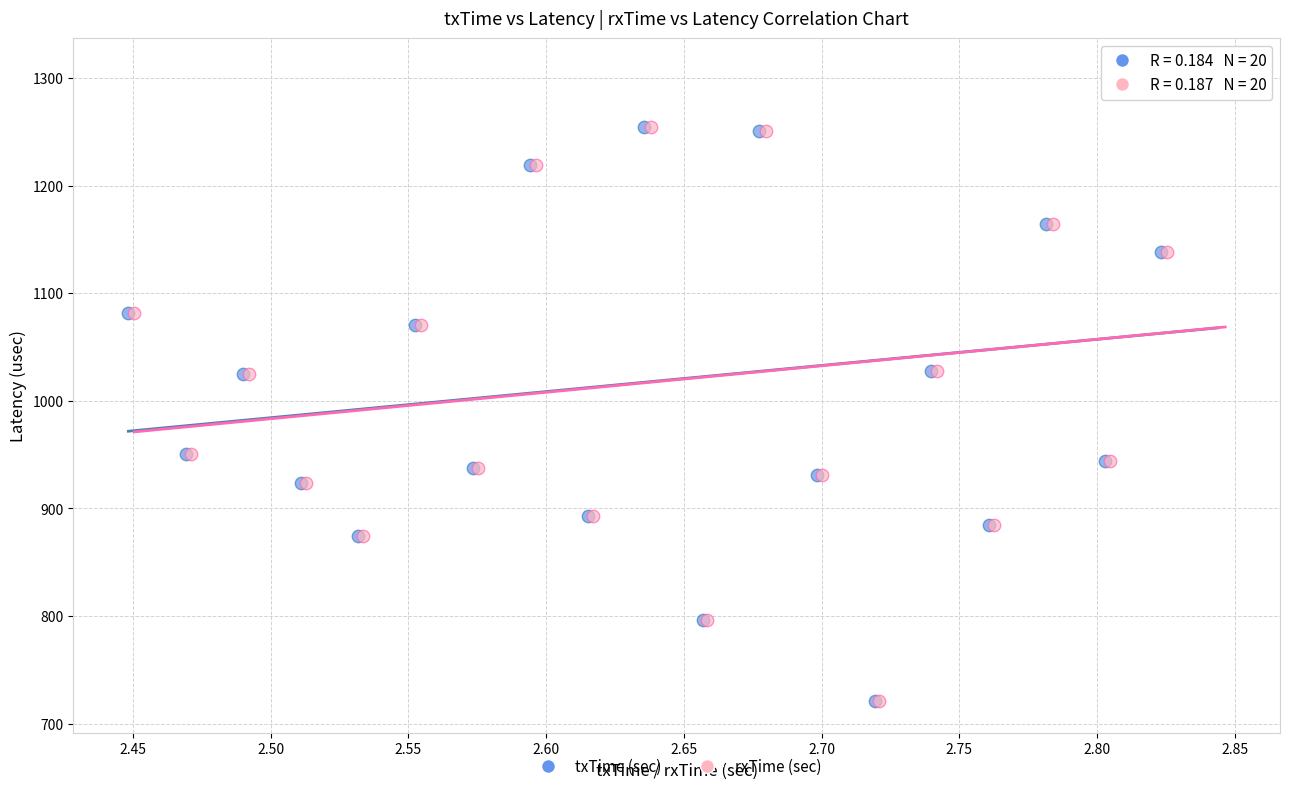

What are all the series names shown in the legend?

txTime (sec), rxTime (sec)